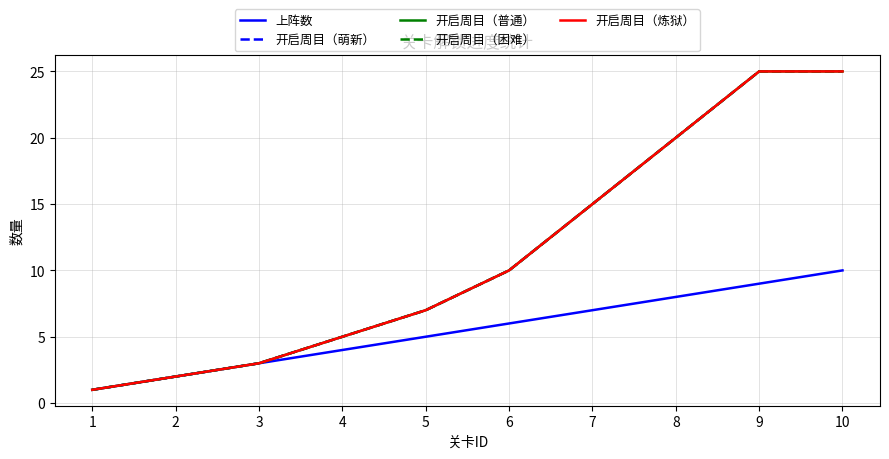

The value of 上阵数 at 4 is 4. True or false?

True